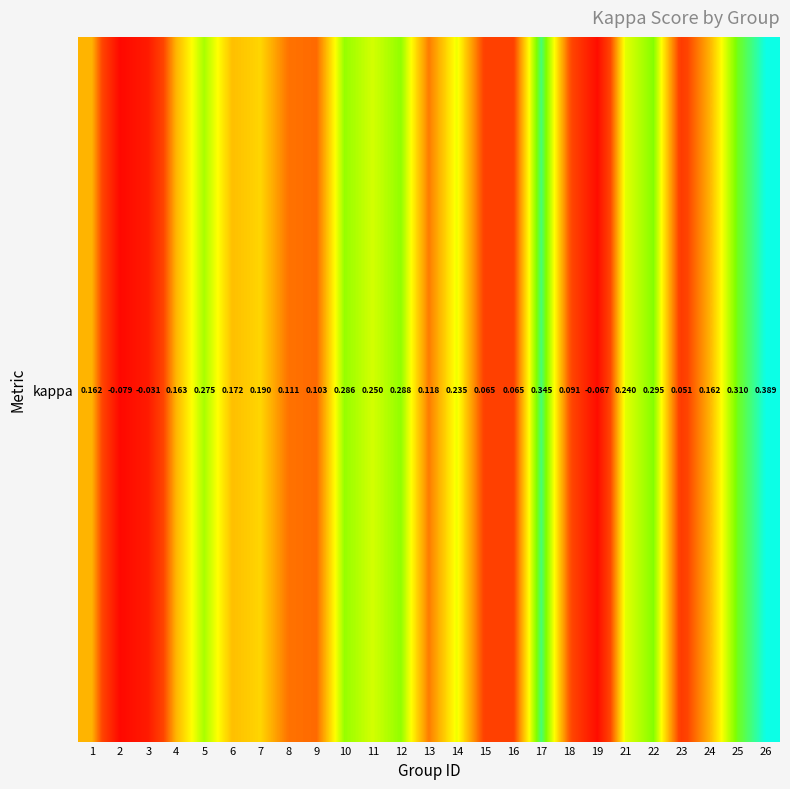

The chart shows a value of 0.1 at 14. True or false?

False